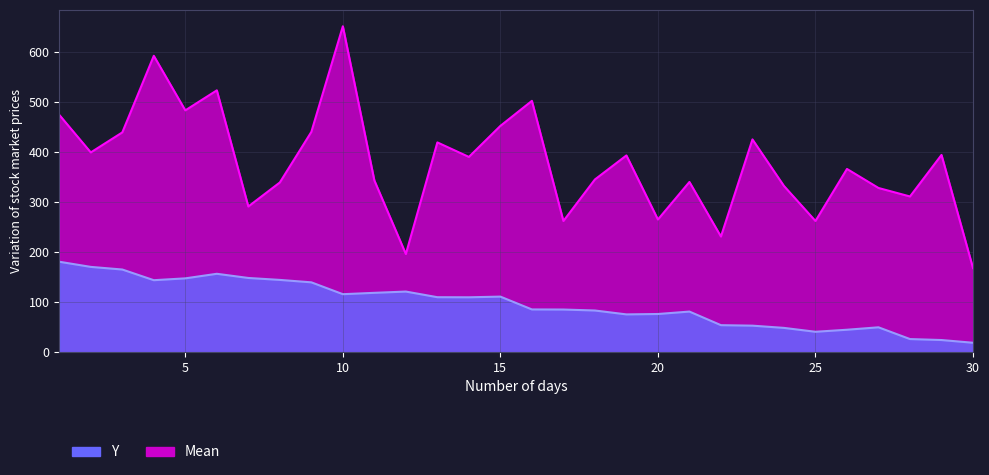

True or false: Mean and Y cross at least once.

False